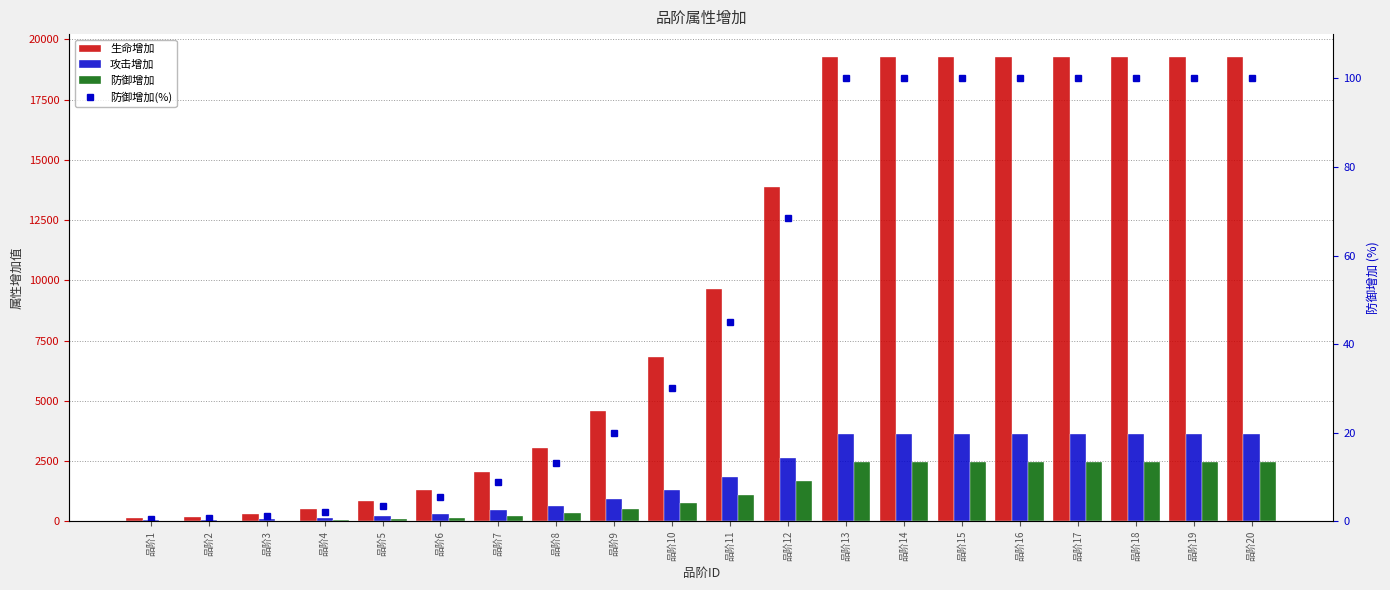

Reading left to right, what are all the values shown in this chart?

生命增加: 138.0	179.0	289.0	502.0	822.0	1302.0	2063.0	3049.0	4584.0	6835.0	9627.0	13863.0	19254.0	19254.0	19254.0	19254.0	19254.0	19254.0	19254.0	19254.0
攻击增加: 45.0	54.0	82.0	133.0	203.0	303.0	454.0	636.0	908.0	1289.0	1816.0	2615.0	3632.0	3632.0	3632.0	3632.0	3632.0	3632.0	3632.0	3632.0
防御增加: 12.0	17.0	28.0	49.0	83.0	134.0	216.0	323.0	493.0	744.0	1109.0	1685.0	2464.0	2464.0	2464.0	2464.0	2464.0	2464.0	2464.0	2464.0
防御增加(%): 0.5	0.7	1.1	2.0	3.4	5.4	8.8	13.1	20.0	30.2	45.0	68.4	100.0	100.0	100.0	100.0	100.0	100.0	100.0	100.0